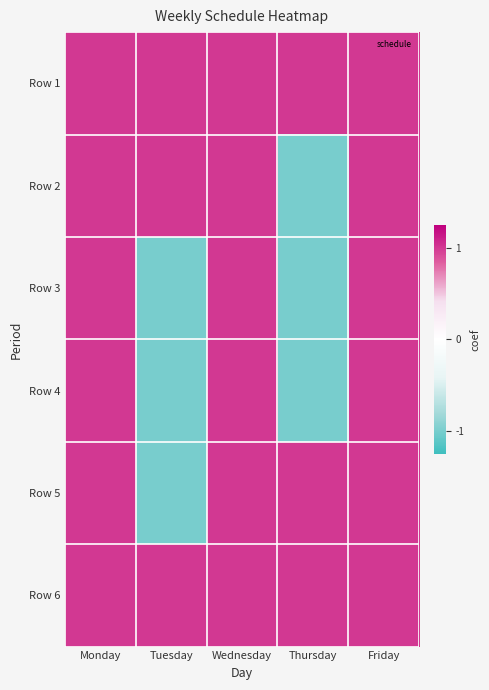

What is the spread (max minus min) of values at Tuesday?

2.4